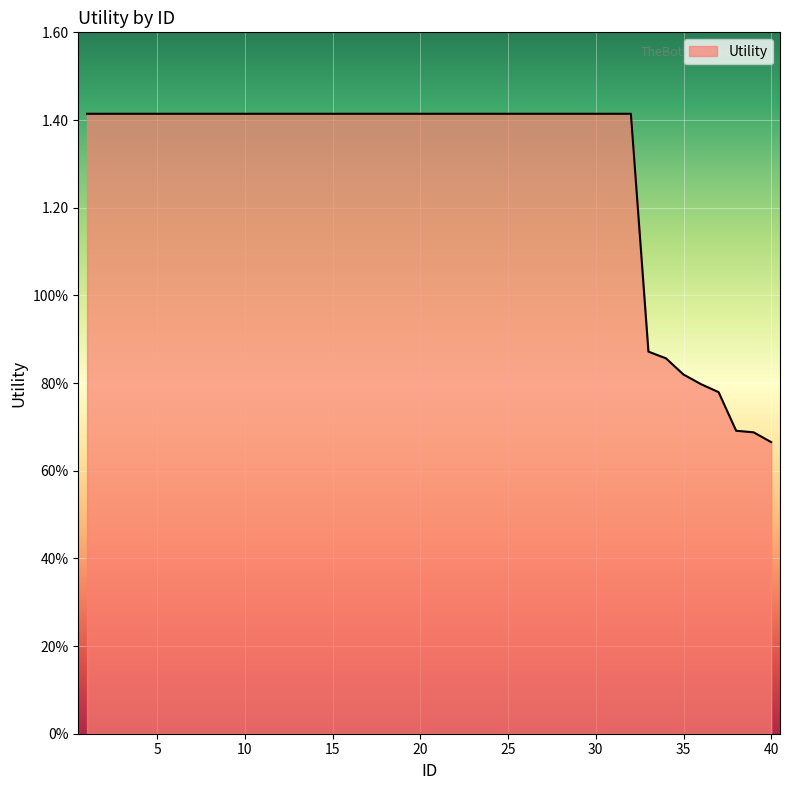

At which category does the chart reach its minimum across all series?

40